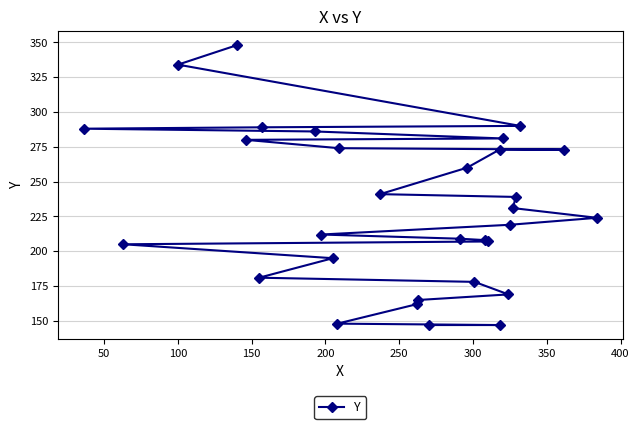

Does the chart have visible grid lines?

Yes